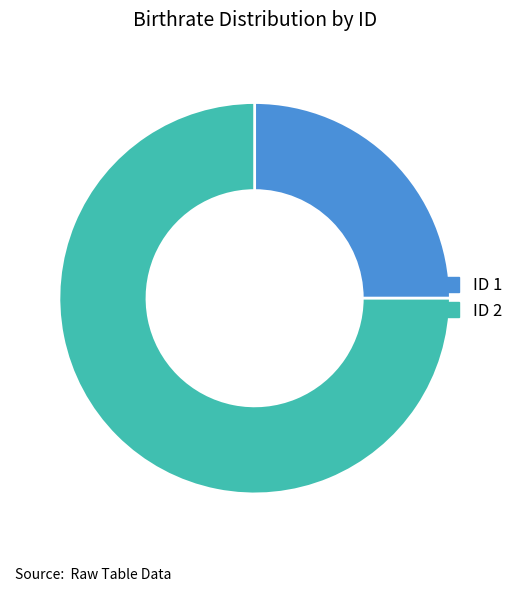

Which slice represents more than half of the pie?

ID 2